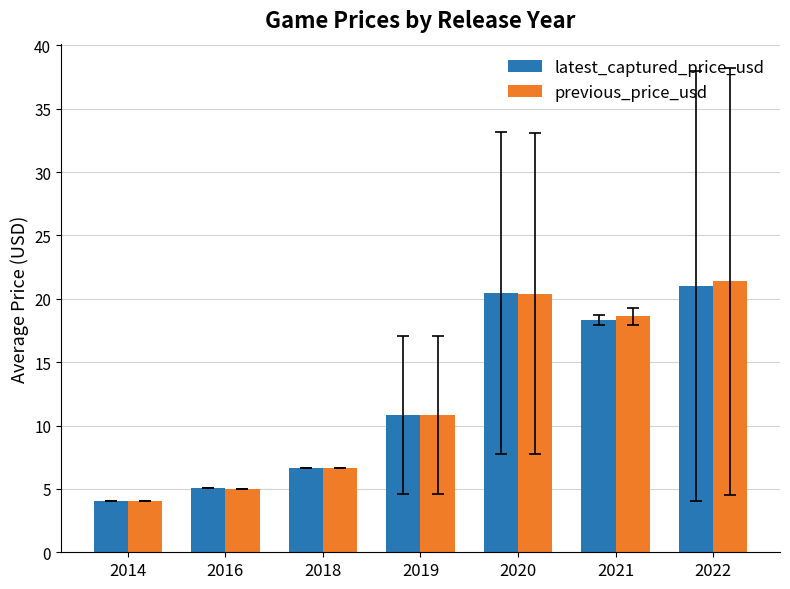

How many series are shown in this chart?

2